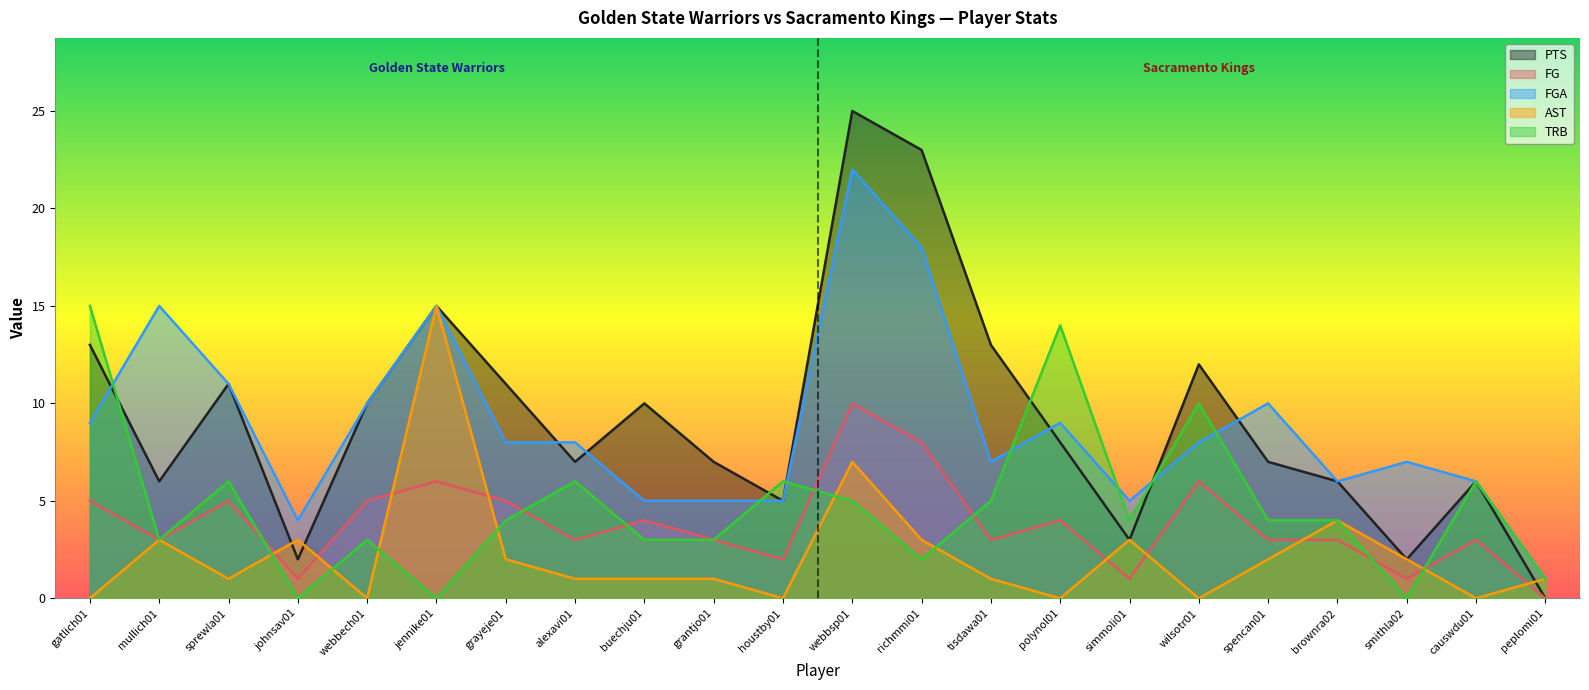

Between wilsotr01 and buechju01, which is larger?

wilsotr01